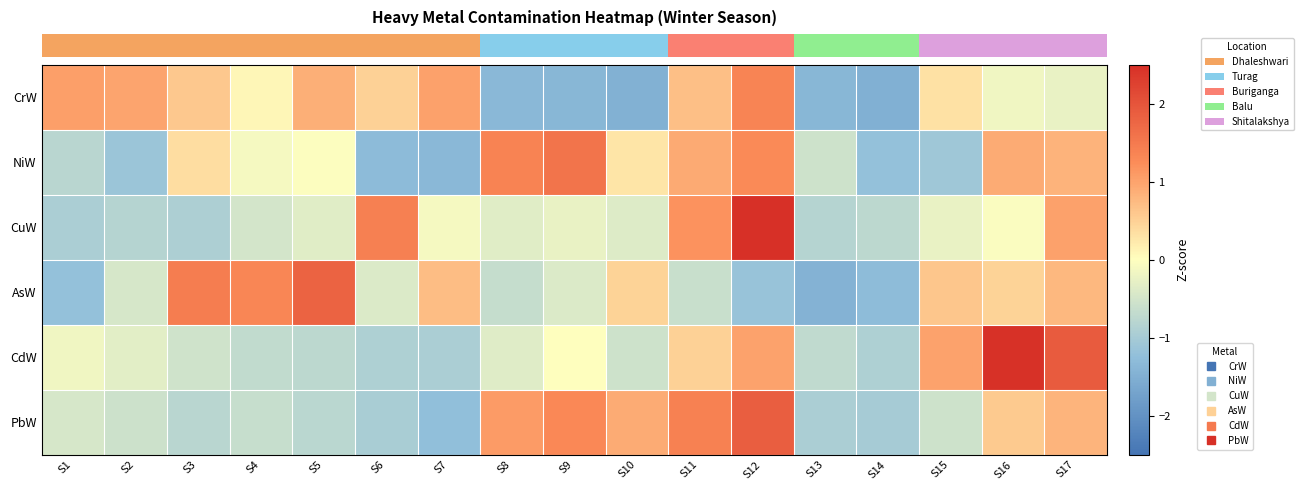

What is the difference between the highest and lowest values at S2?

2.1